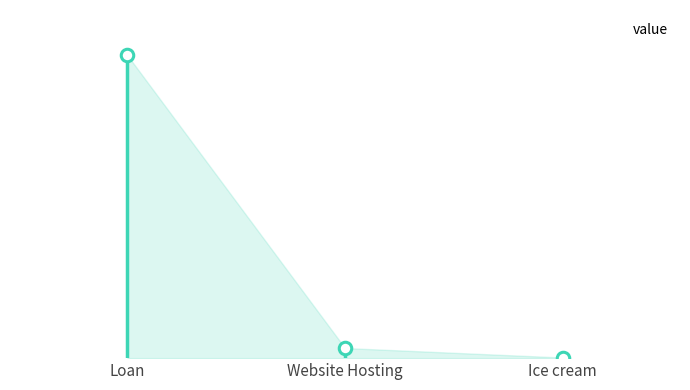

Reading left to right, extract all data points from this chart.

1500	50	3